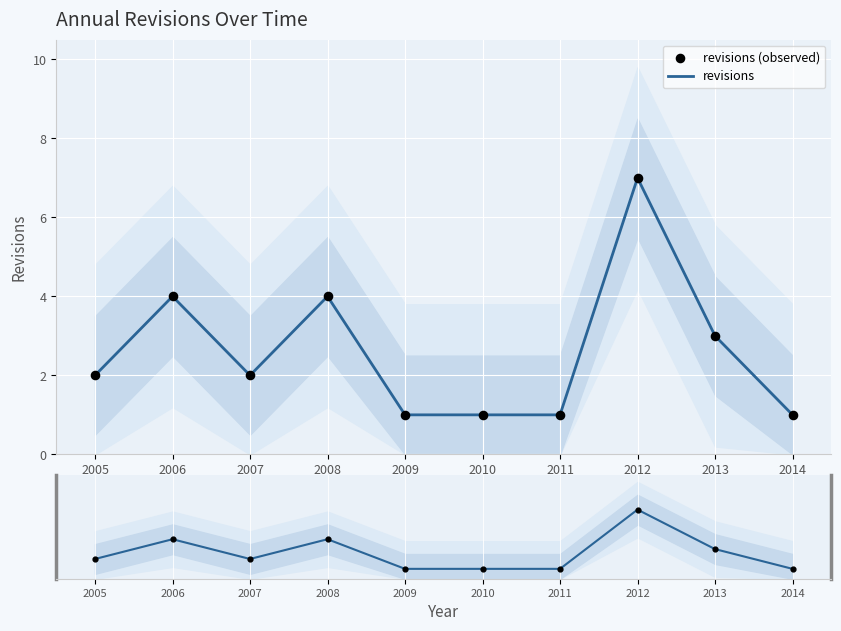

Which series contains the lowest Y value?

revisions